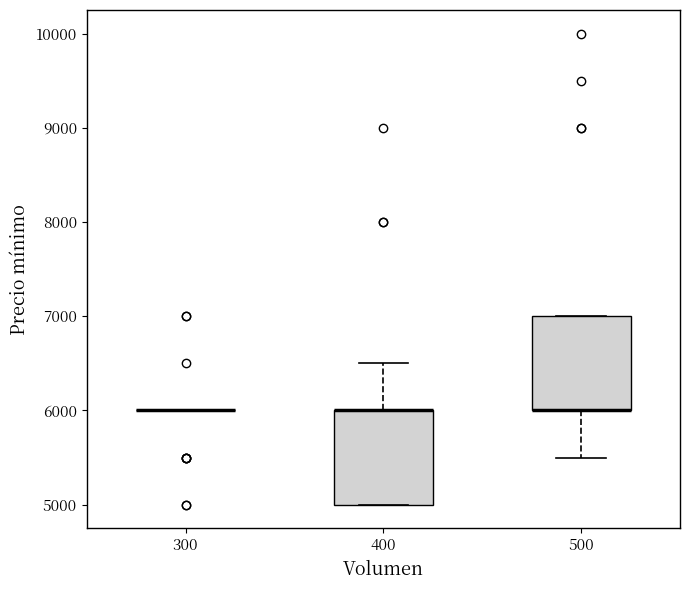

Reading left to right, transcribe this box plot: for each box, give where its median line is, the range the box spans, and where its two whiskers end, as read against the y-axis. The values are not printed on the chart, so give them approximately, as read against the axis.

300: box collapsed to a line at 6000, whiskers 6000 to 6000
400: median 6000 (drawn on the box's upper edge), box 5000 to 6000, whiskers 5000 to 6500
500: median 6000 (drawn on the box's lower edge), box 6000 to 7000, whiskers 5500 to 7000